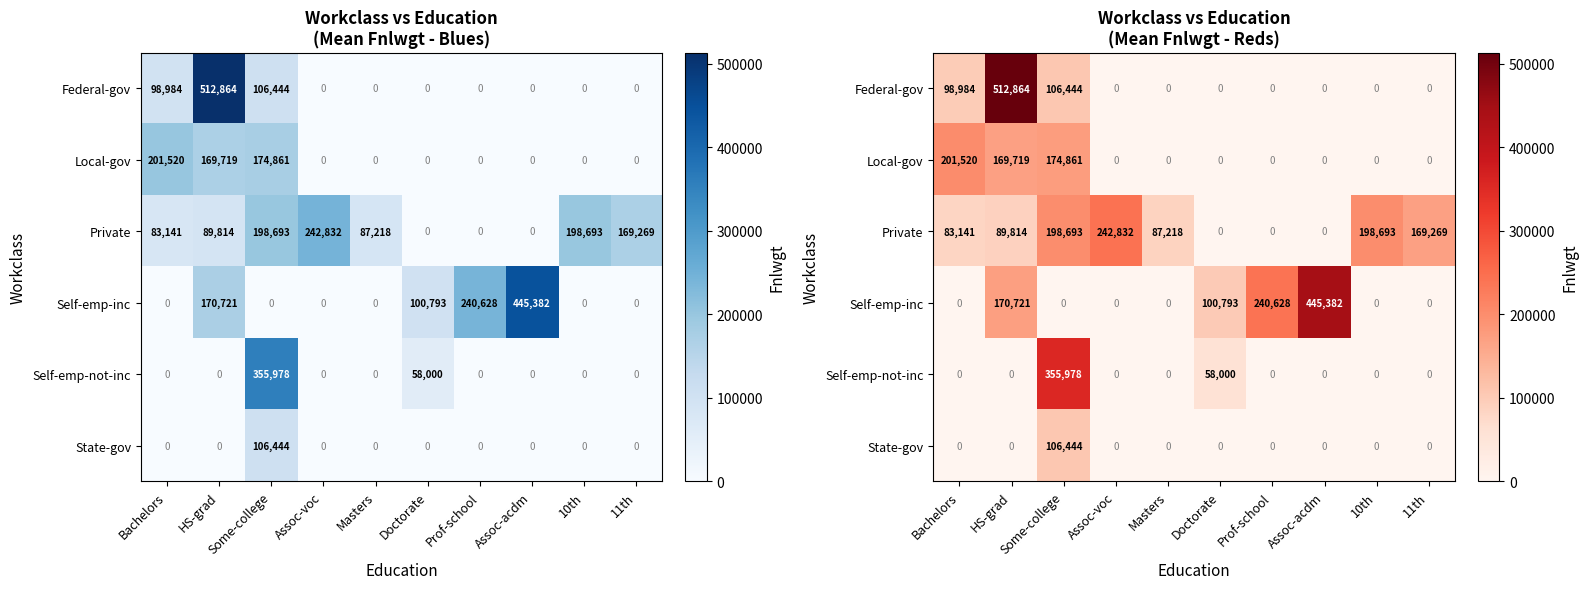

What is the spread (max minus min) of values at Prof-school?

240628